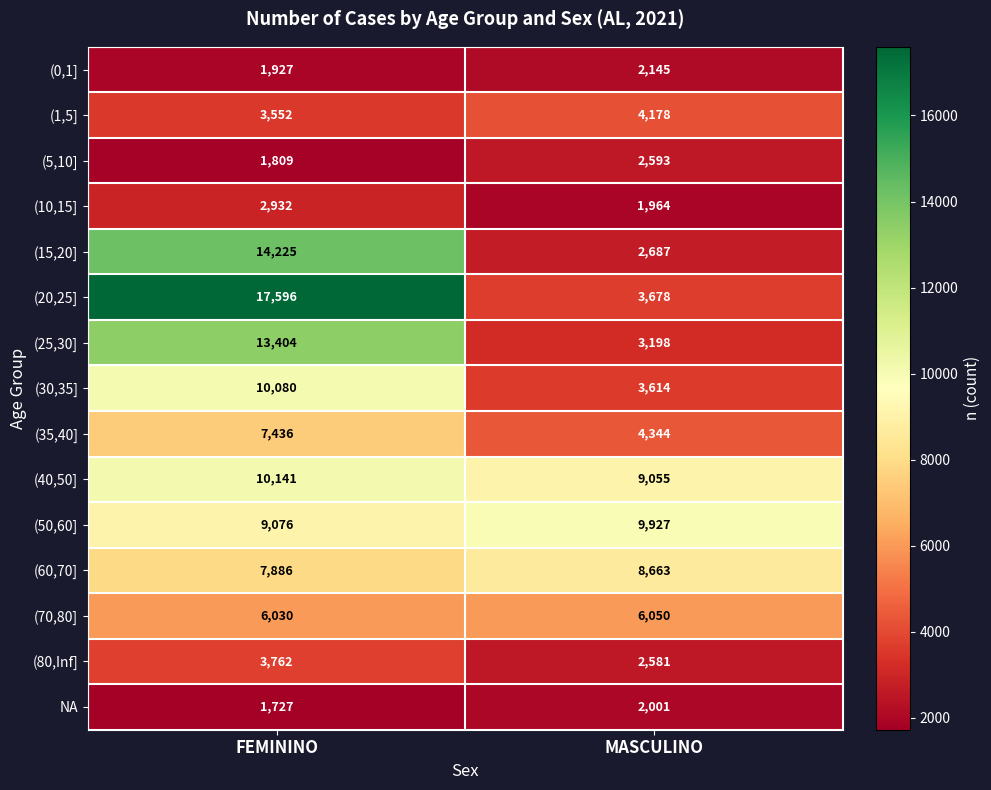

At which category is the sum across all series the highest?

FEMININO